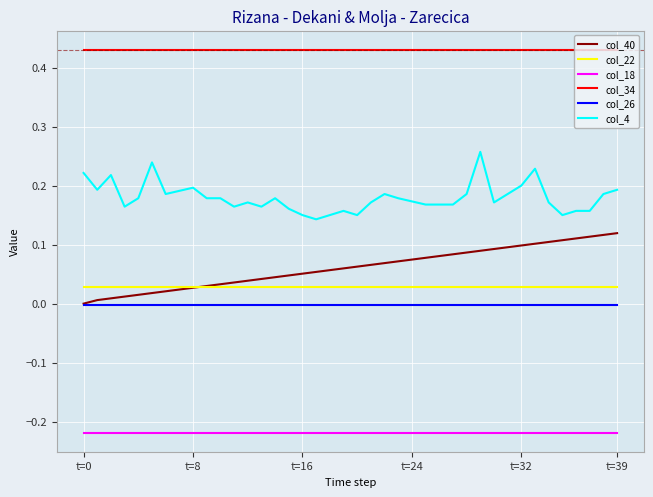

Rank the series by their maximum value, from lowest to highest.

col_18, col_26, col_22, col_40, col_4, col_34